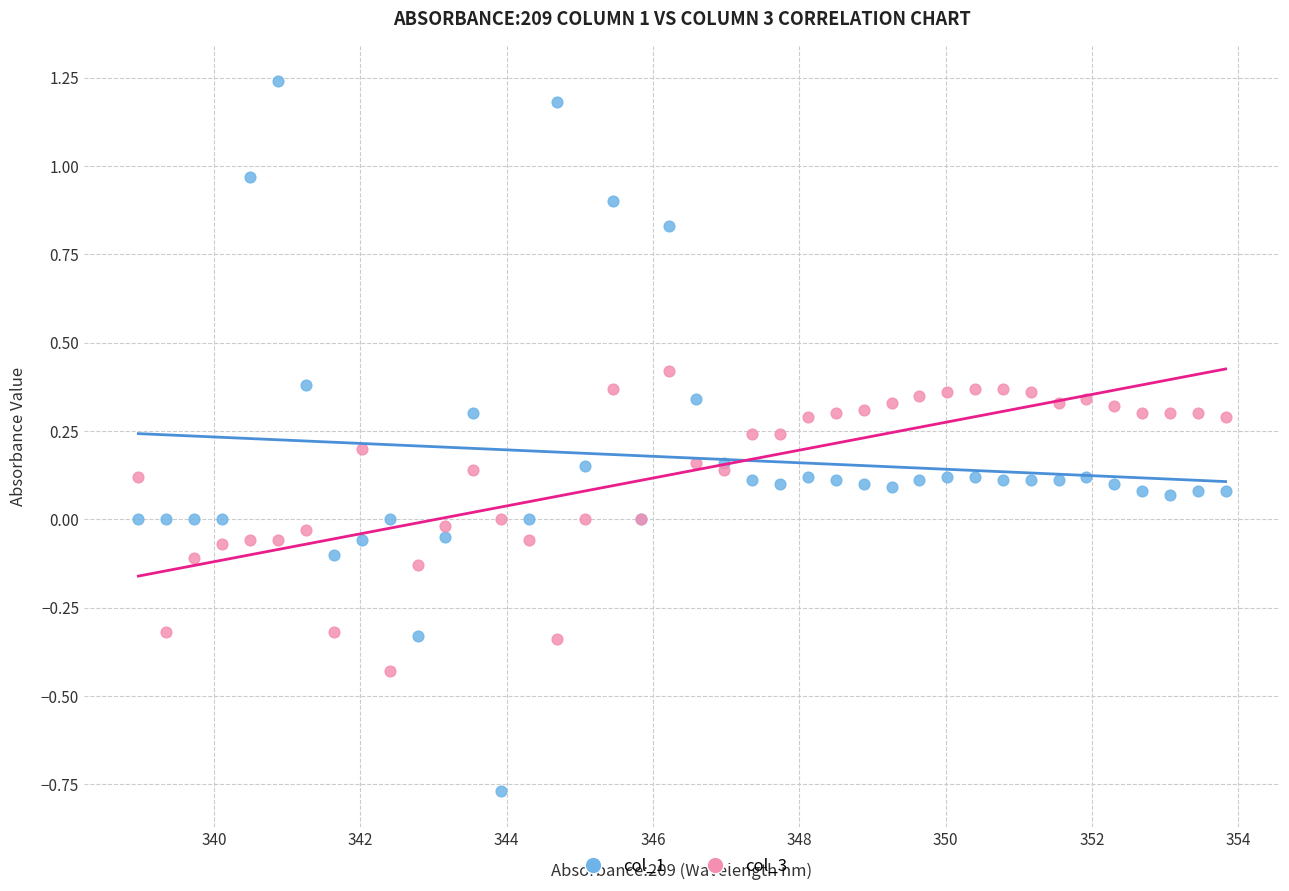

Which series reaches the maximum Y coordinate?

col_1